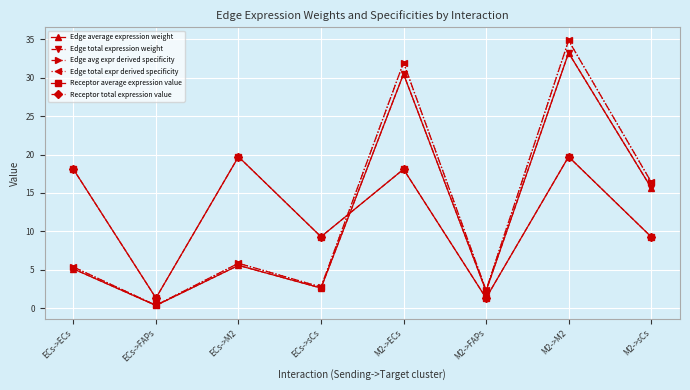

Which series has the largest range (max minus min)?

Edge avg expr derived specificity